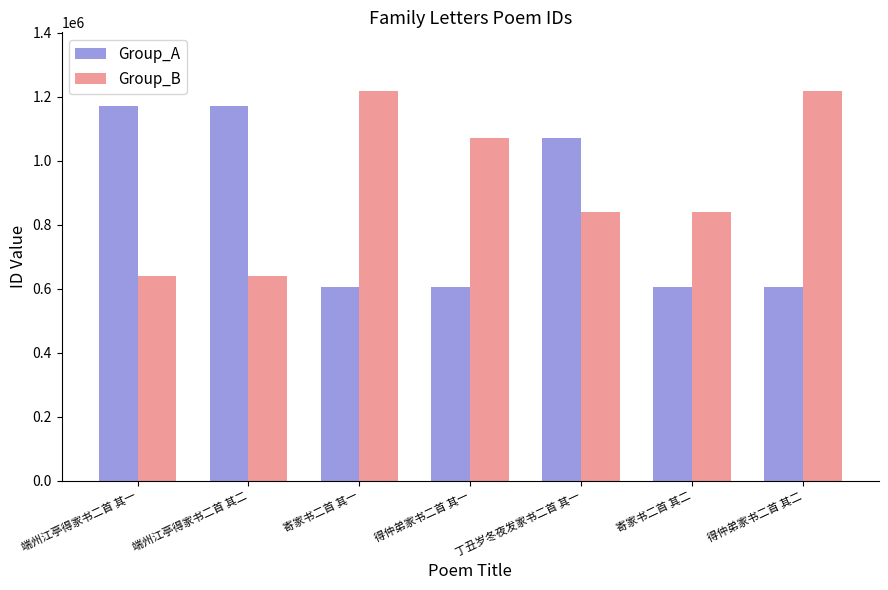

Rank the series by their maximum value, from highest to lowest.

Group_B, Group_A